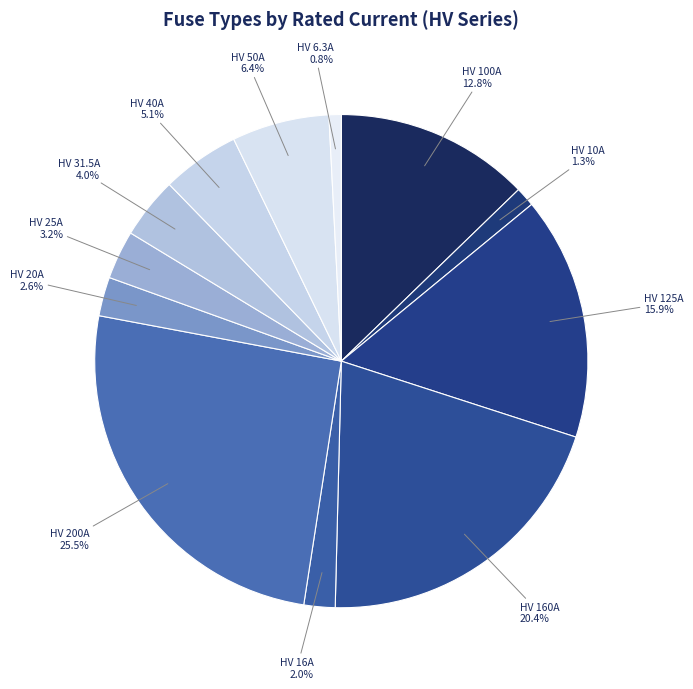

Count the number of slices in the pie.

12